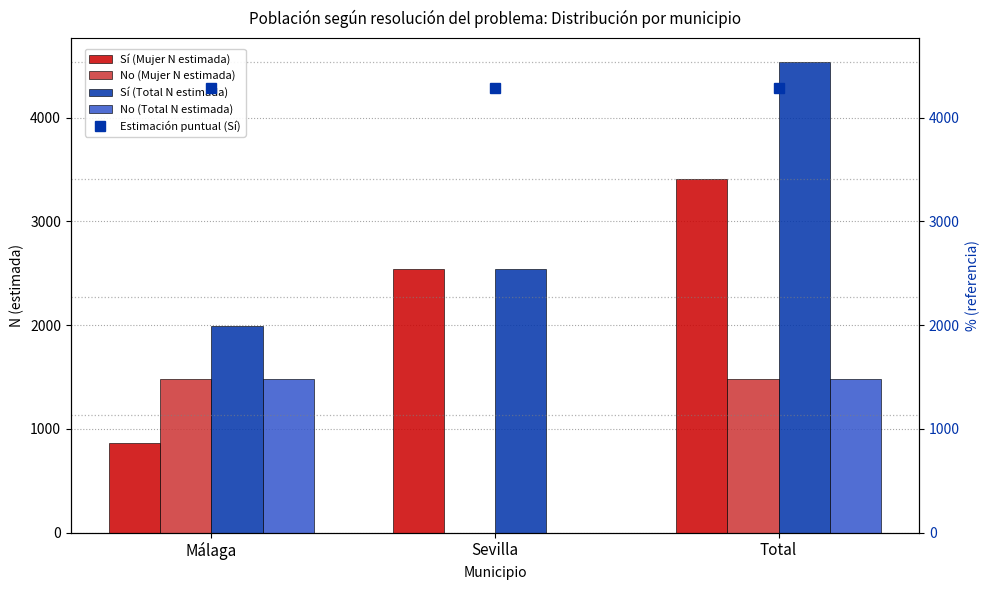

How many bars are there in total?

12